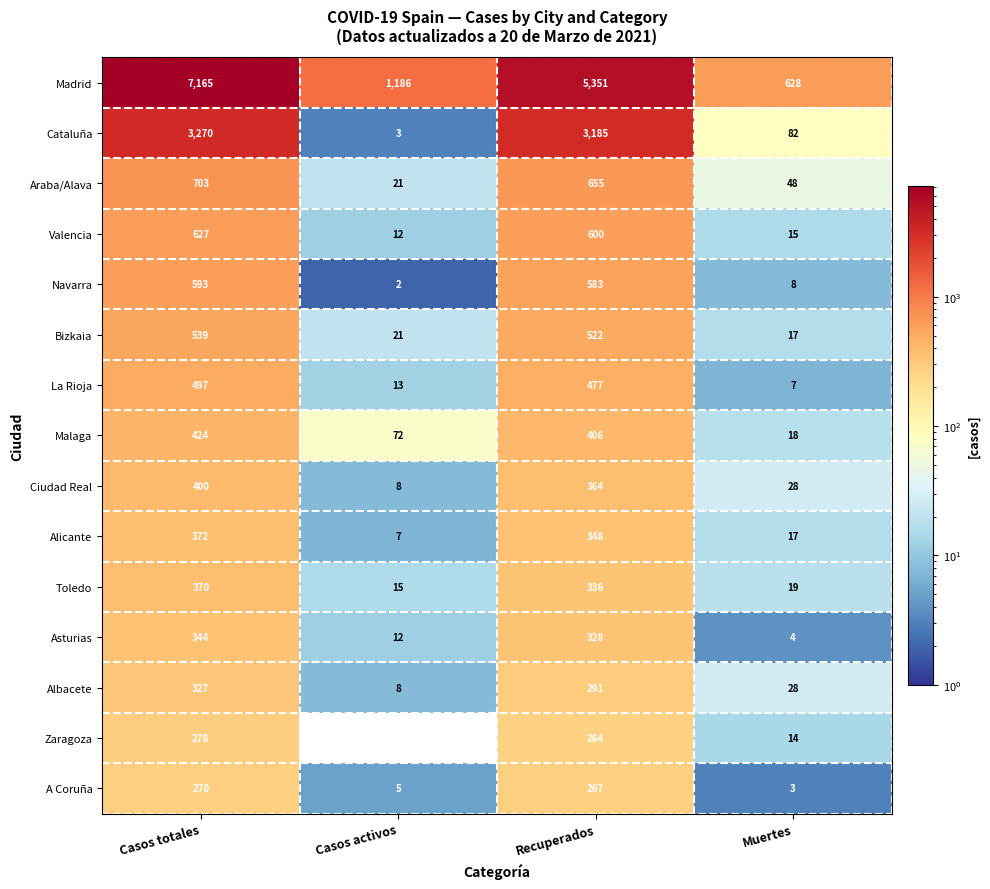

What is the difference between the second highest and minimum values in the Bizkaia series?

505